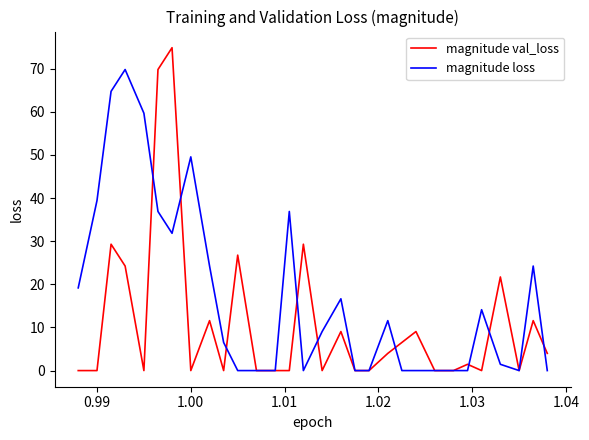

Is this an area chart (filled region under the line)?

No